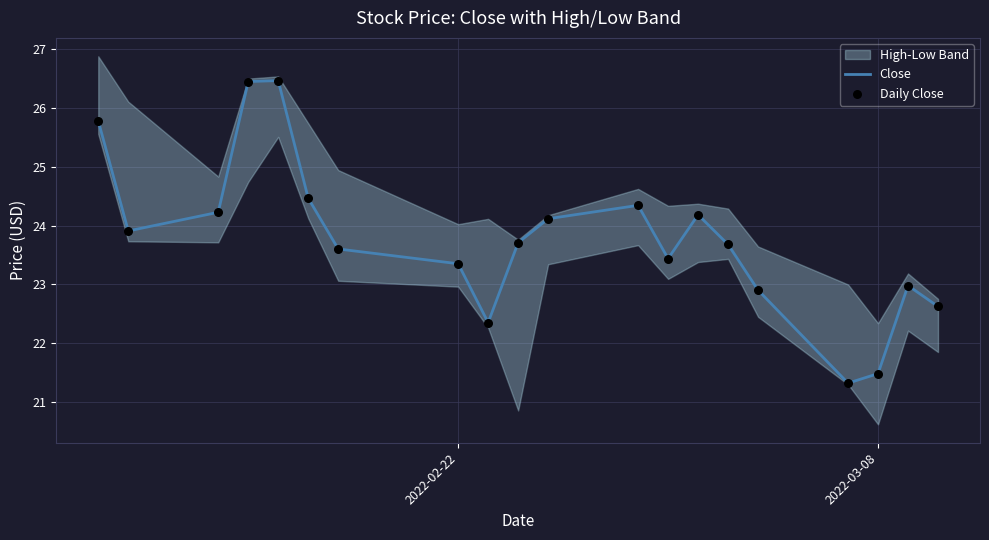

Is it true that Close equals 21.5 at 2022-03-08?

True